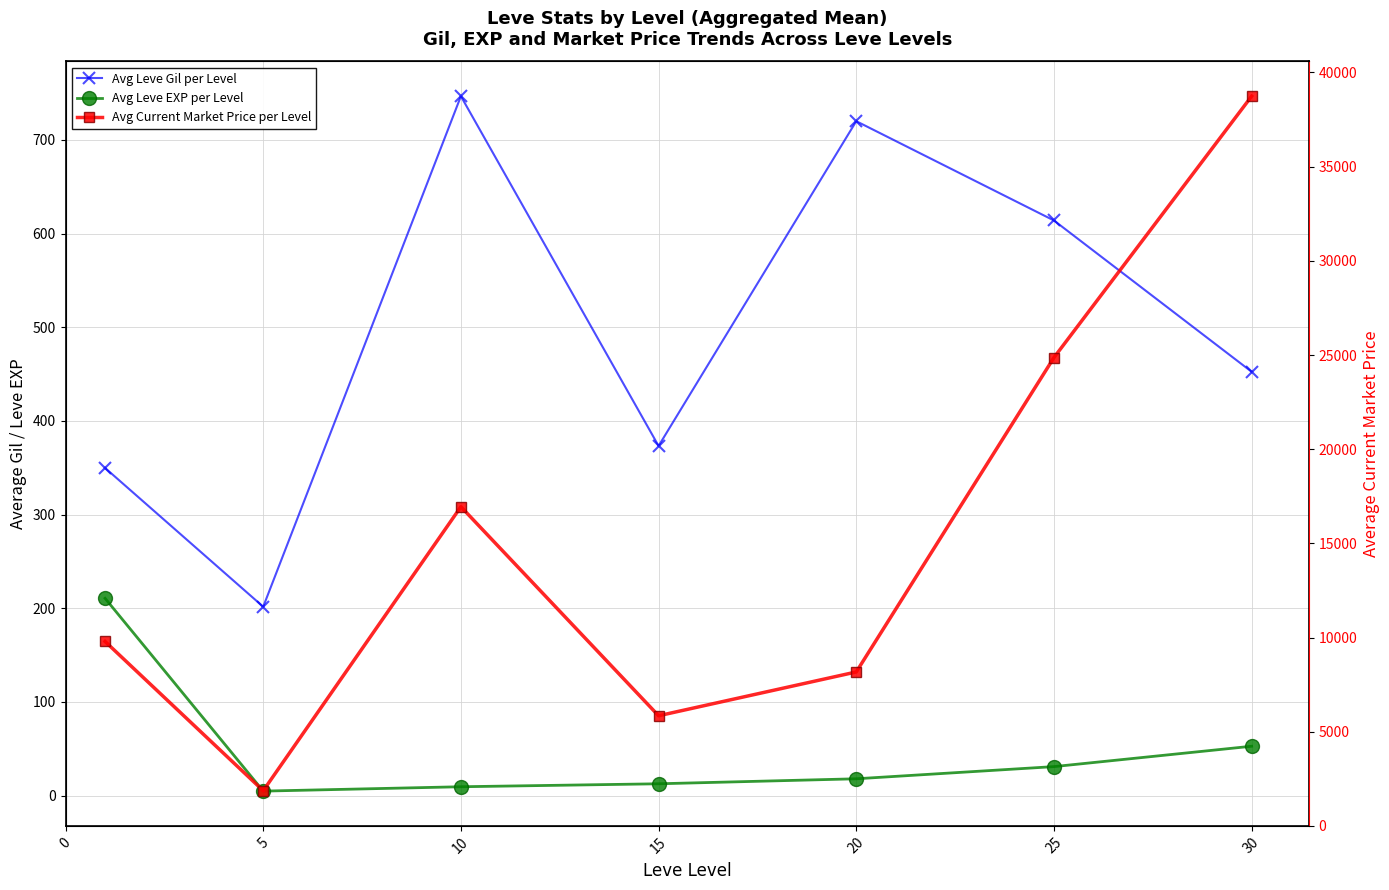

Which series has the widest spread of values?

Avg Current Market Price per Level